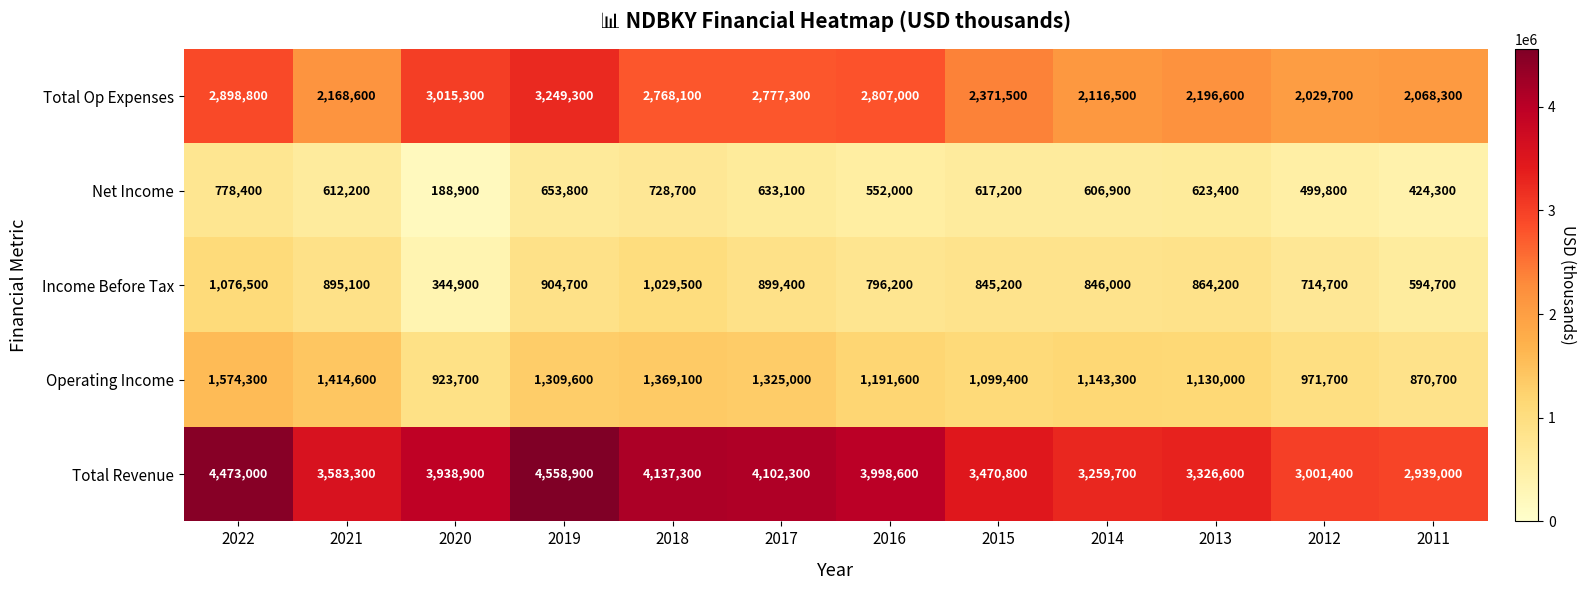

How many distinct data groups are displayed?

5